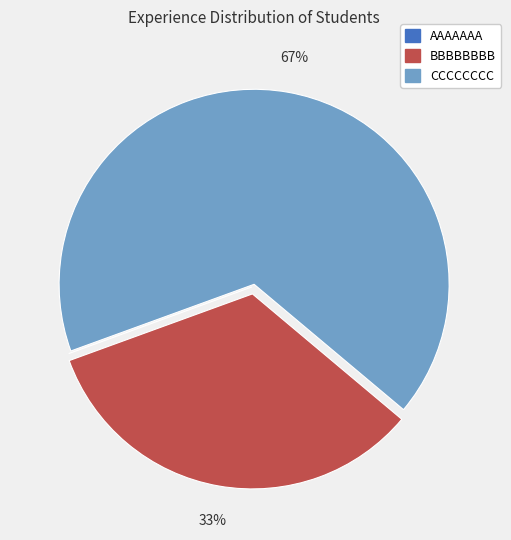

Which slice is the largest?

CCCCCCCC